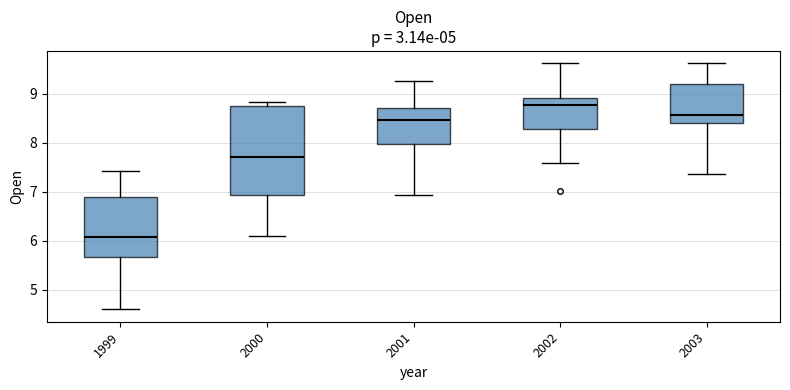

Reading left to right, transcribe this box plot: for each box, give where its median line is, the range the box spans, and where its two whiskers end, as read against the y-axis. The values are not printed on the chart, so give them approximately, as read against the axis.

1999: median 6.1, box 5.7 to 6.9, whiskers 4.6 to 7.4
2000: median 7.7, box 6.9 to 8.7, whiskers 6.1 to 8.8
2001: median 8.5, box 8.0 to 8.7, whiskers 6.9 to 9.3
2002: median 8.8, box 8.3 to 8.9, whiskers 7.6 to 9.6
2003: median 8.6, box 8.4 to 9.2, whiskers 7.4 to 9.6